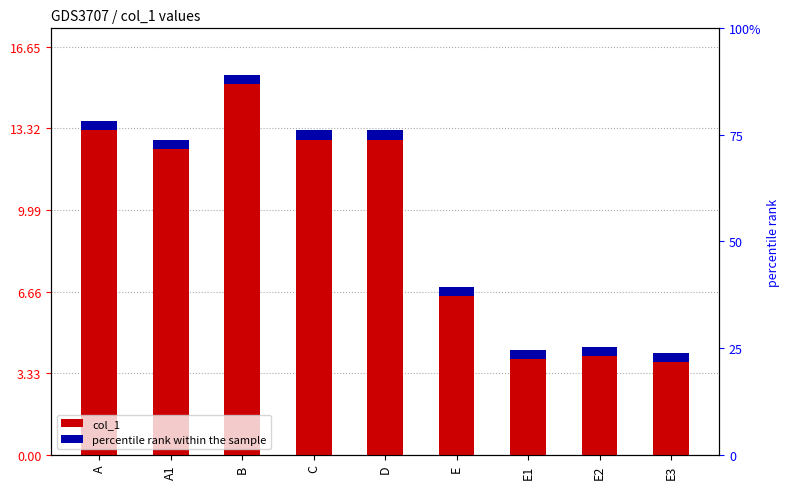

What is the value of the 3rd bar from the left?

15.1